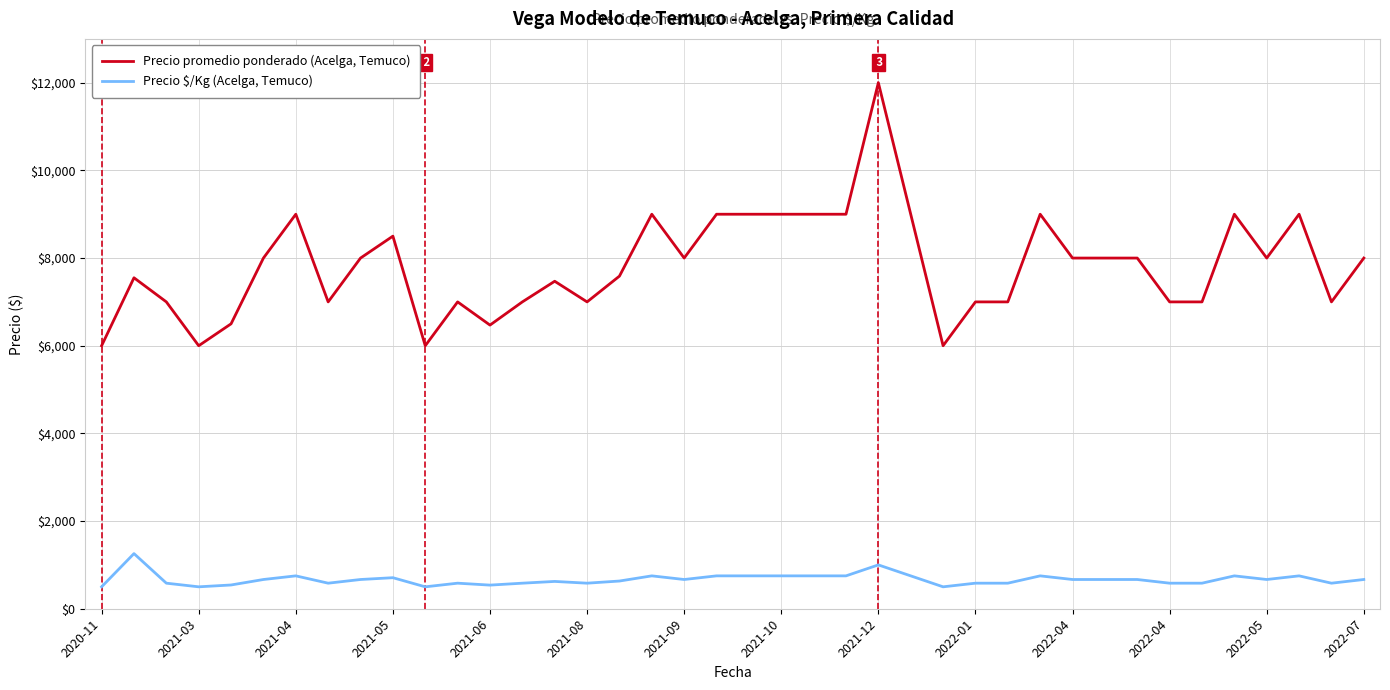

What is the lowest value of the Precio \$/Kg (Acelga, Temuco) series?

500